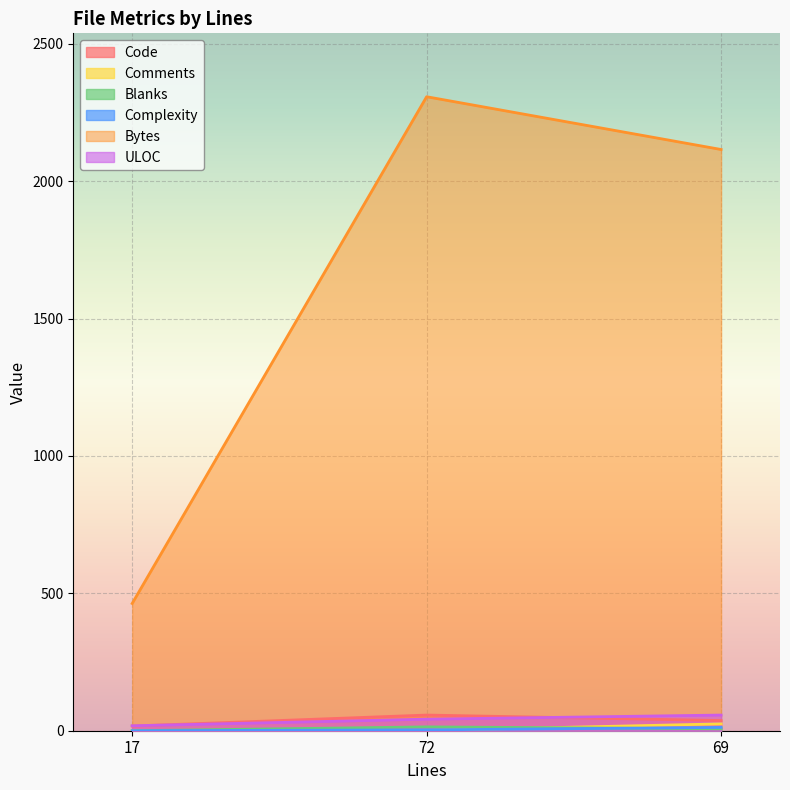

Does the chart display data point markers on the line(s)?

No